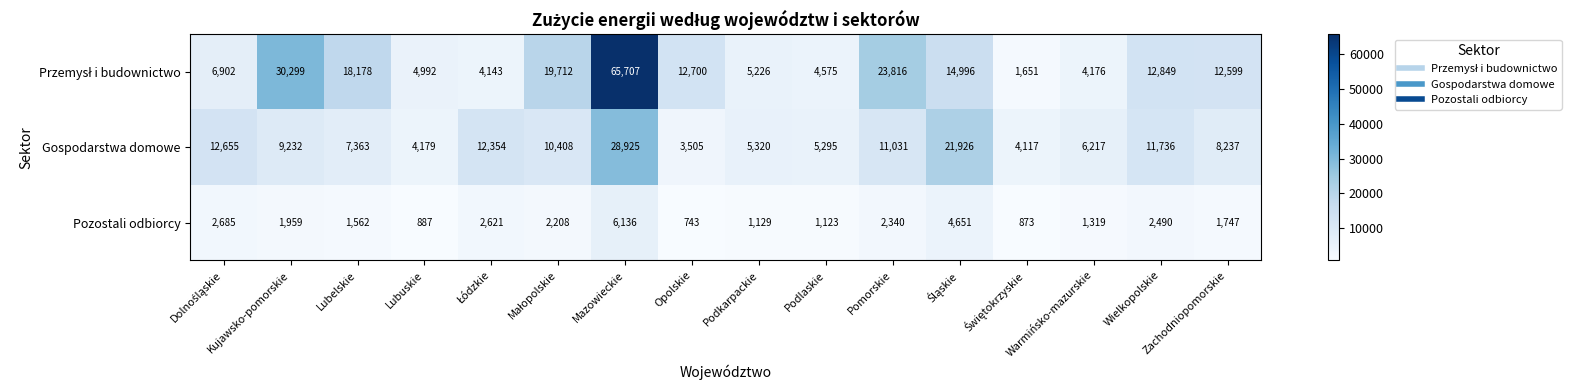

What is the total value across all series at Lubuskie?

10058